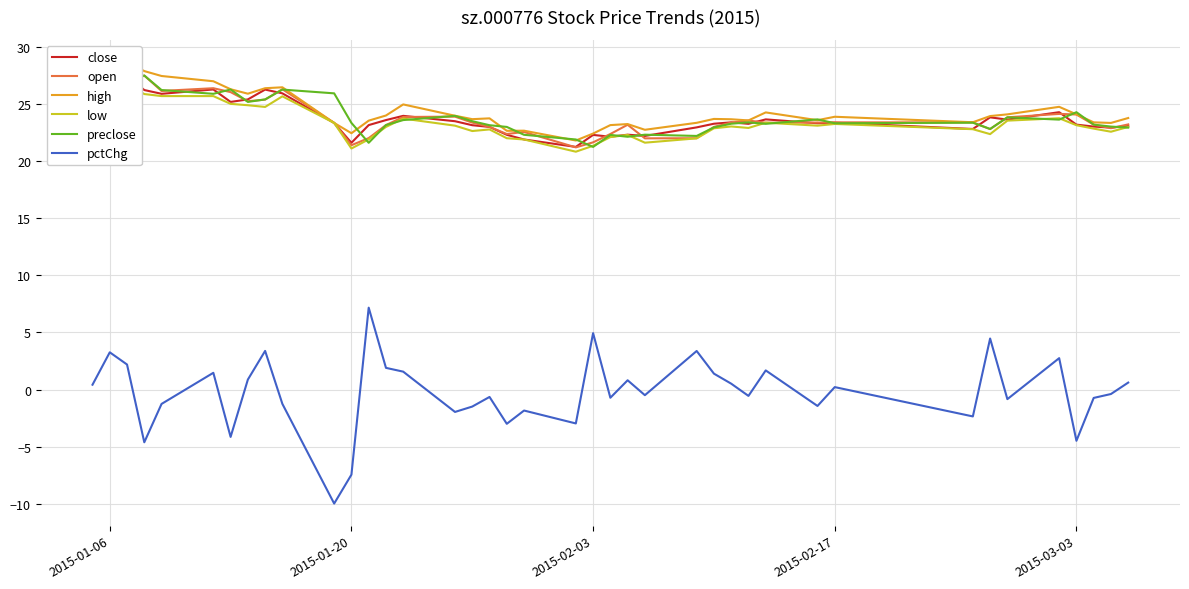

True or false: pctChg and preclose intersect in this chart.

False